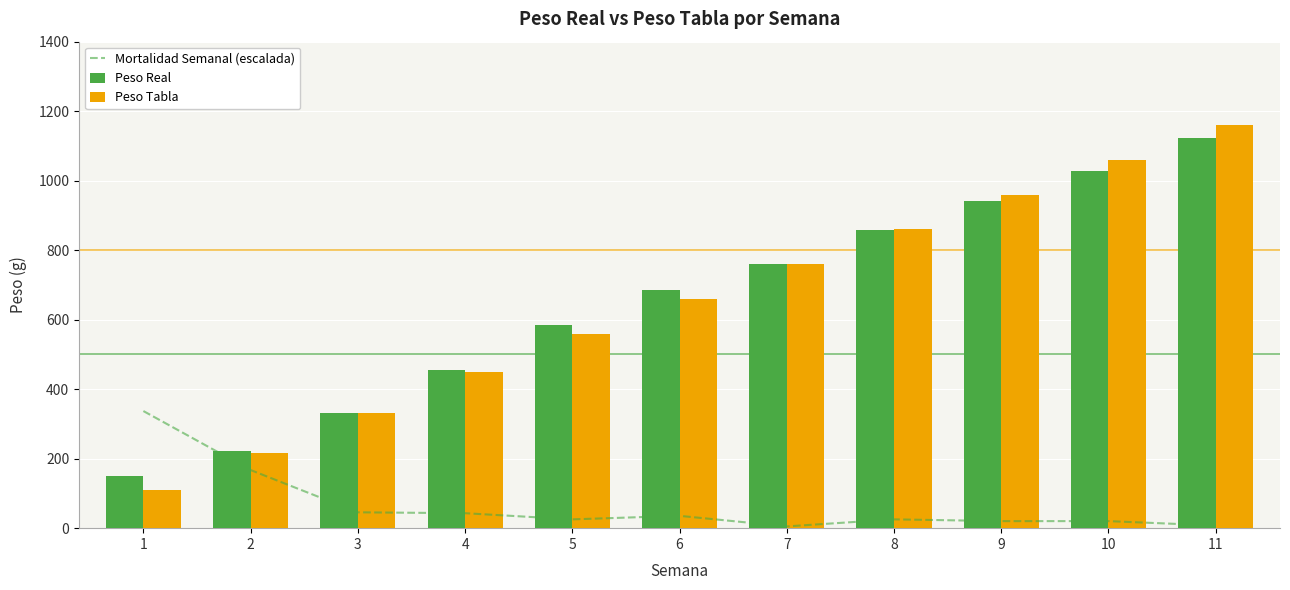

What value does the Peso Real series have at 7?

760.3